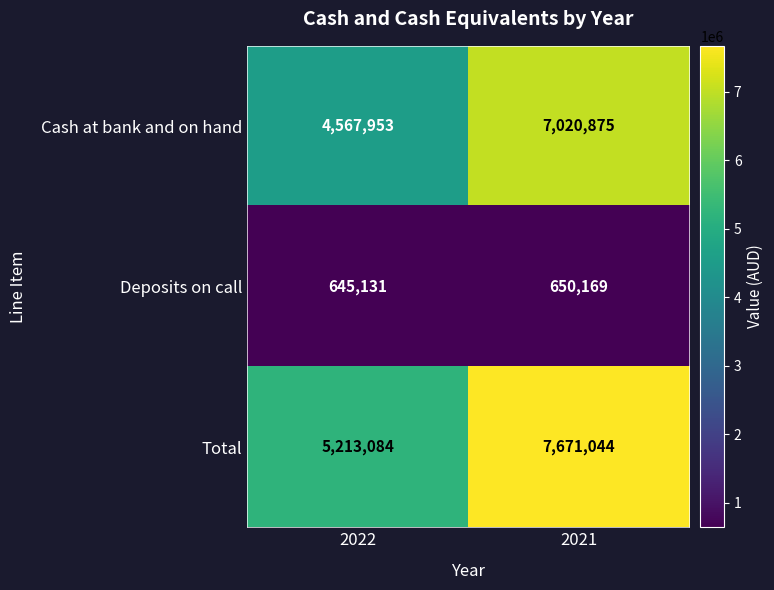

At which category is the sum across all series the highest?

2021